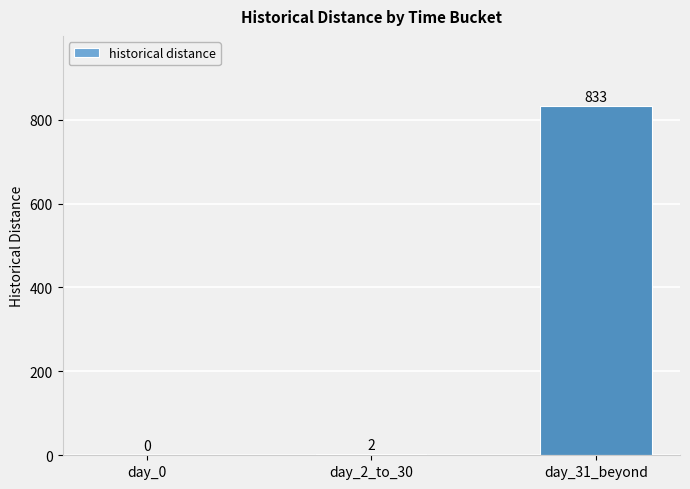

Reading right to left, list all the values displayed in this chart.

day_31_beyond=833	day_2_to_30=2	day_0=0